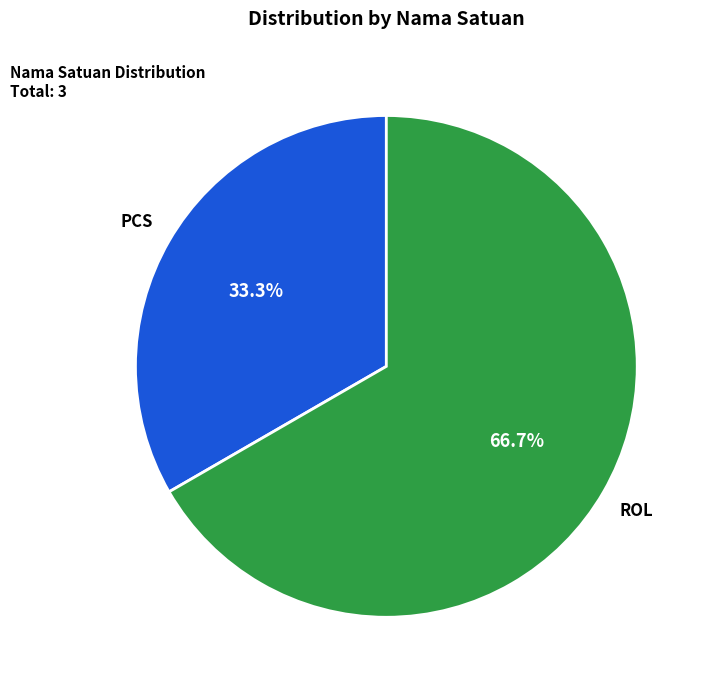

Does any single category account for the majority?

Yes